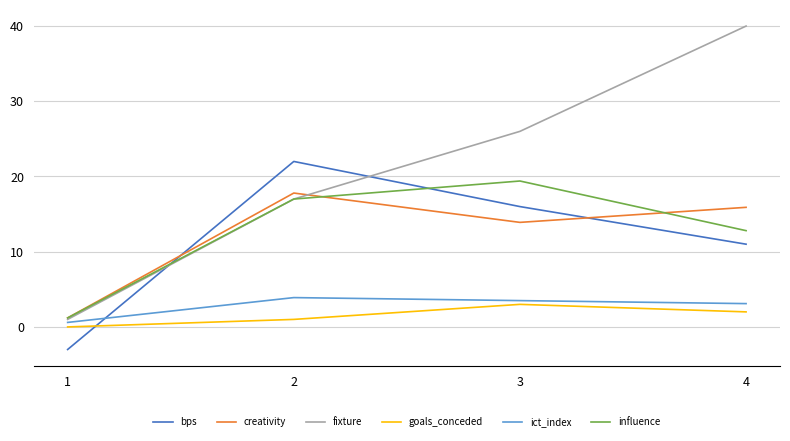

List the labels in order of influence value, smallest first.

1, 4, 2, 3